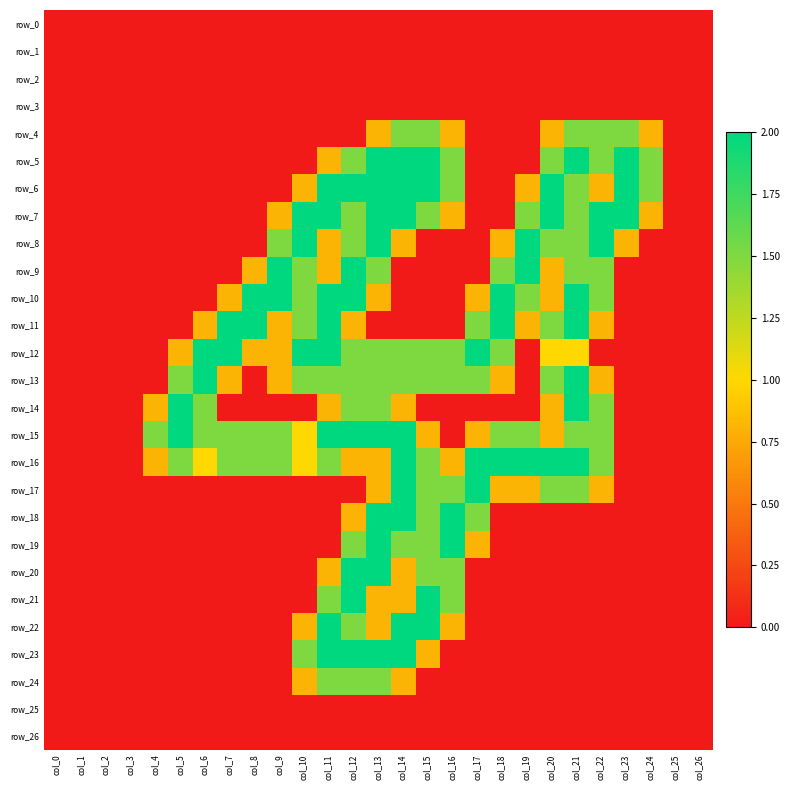

What is the highest value of the row_13 series?

2.0